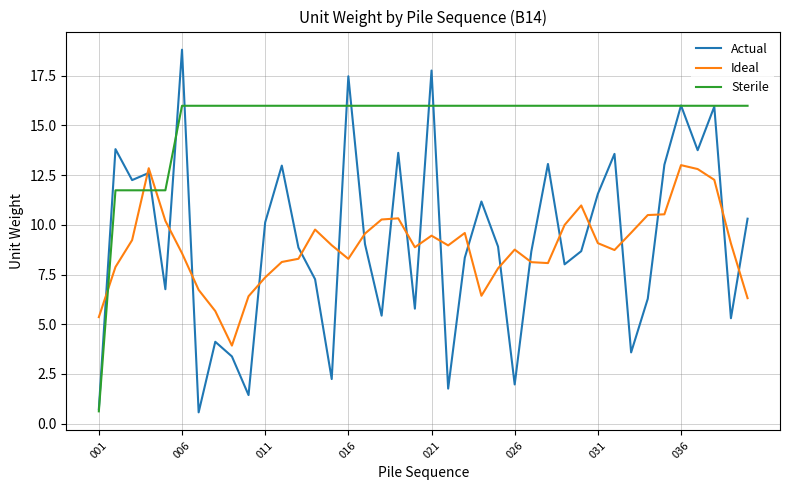

What is the sum of all Ideal values?

356.7